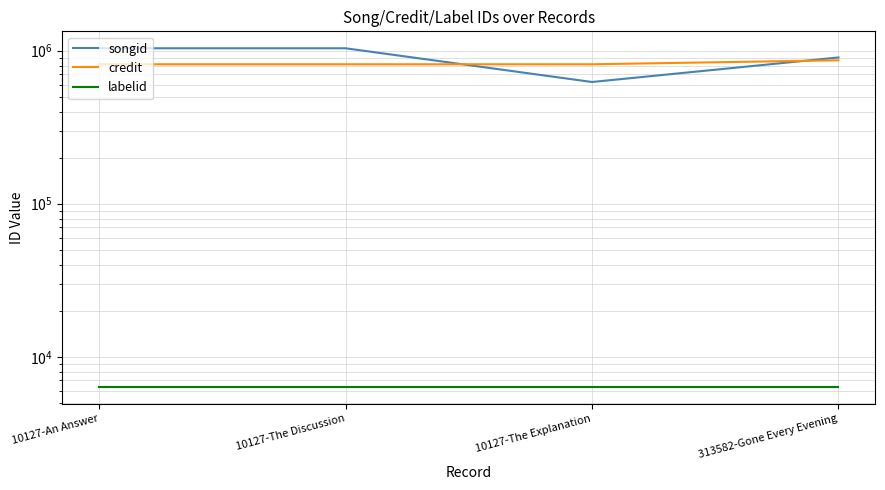

Is this an area chart (filled region under the line)?

No